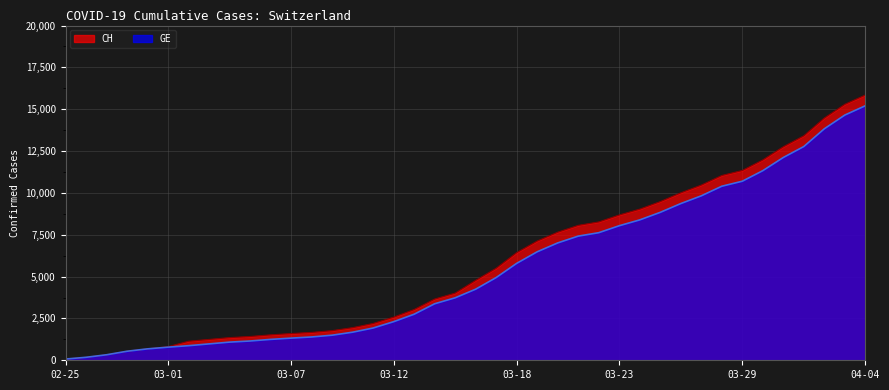

Which has a higher value, 2020-03-09 or 2020-04-01?

2020-04-01